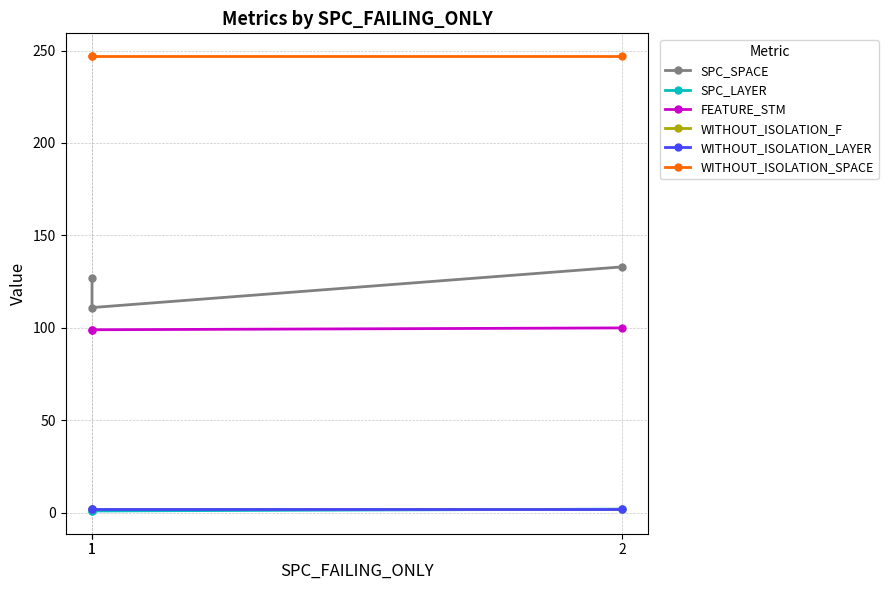

Between 1 and 1, which series saw the biggest shift?

SPC_SPACE